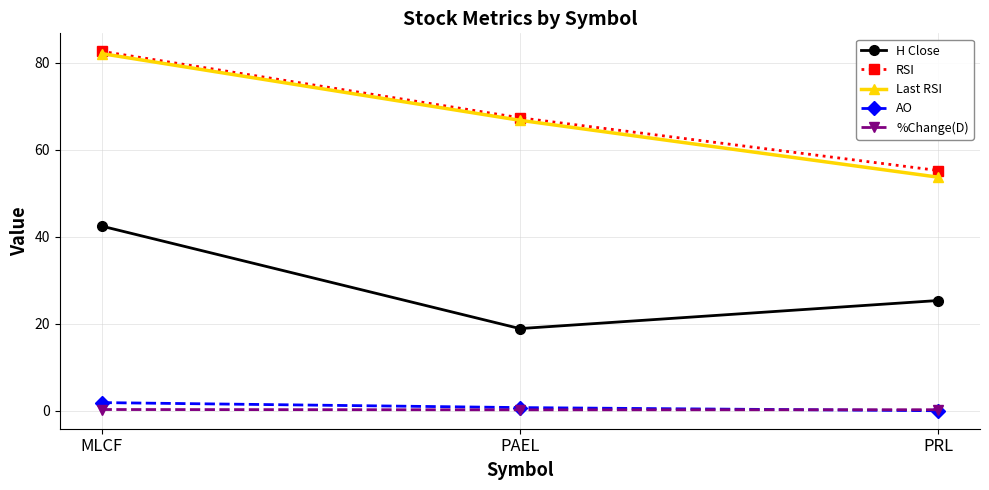

What is the sum of the Last RSI values at PRL and PAEL?

120.5